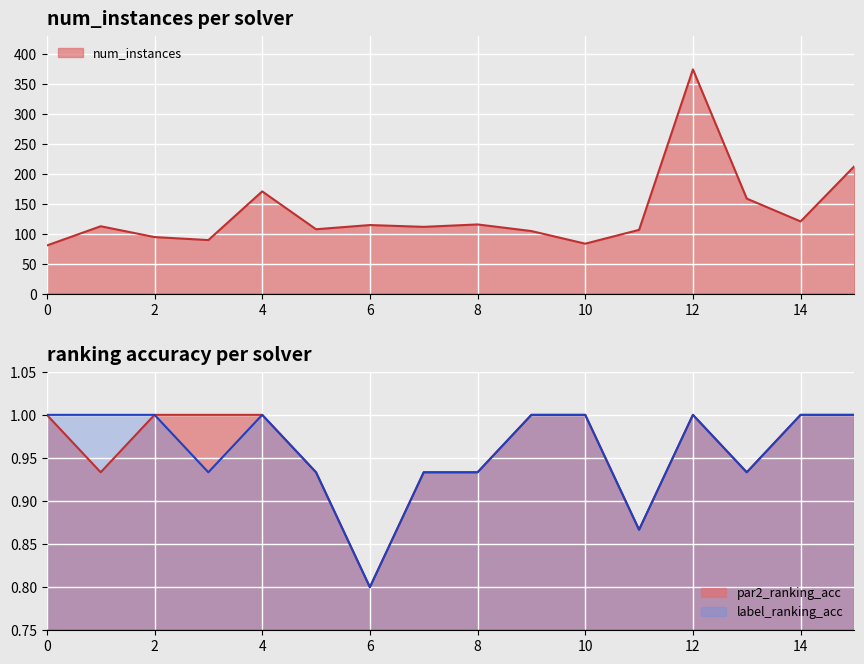

What is the smallest value displayed?

0.8